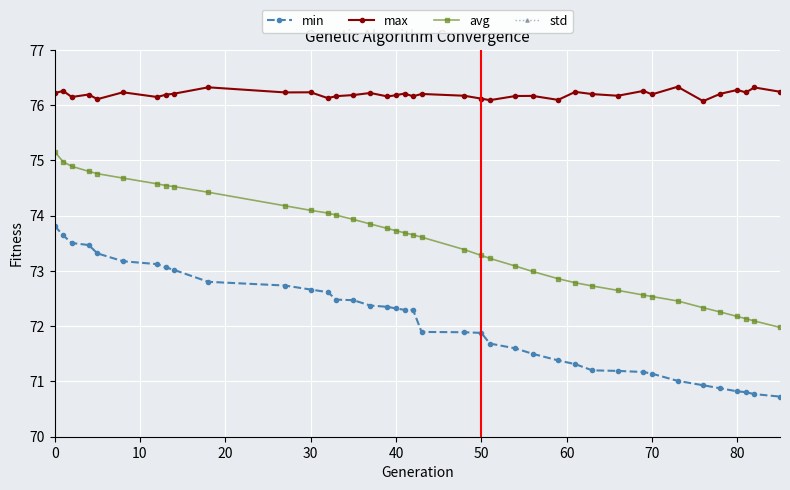

Is this an area chart (filled region under the line)?

No